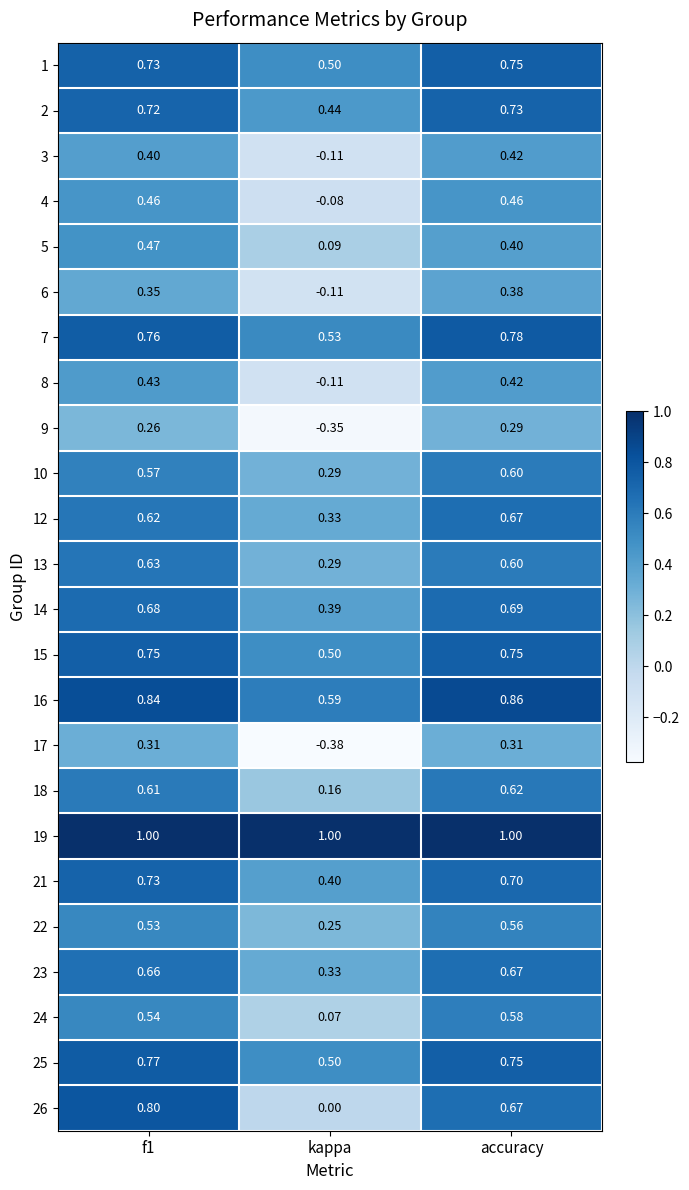

Is the value of 22 at accuracy greater than the value of 12 at accuracy?

No